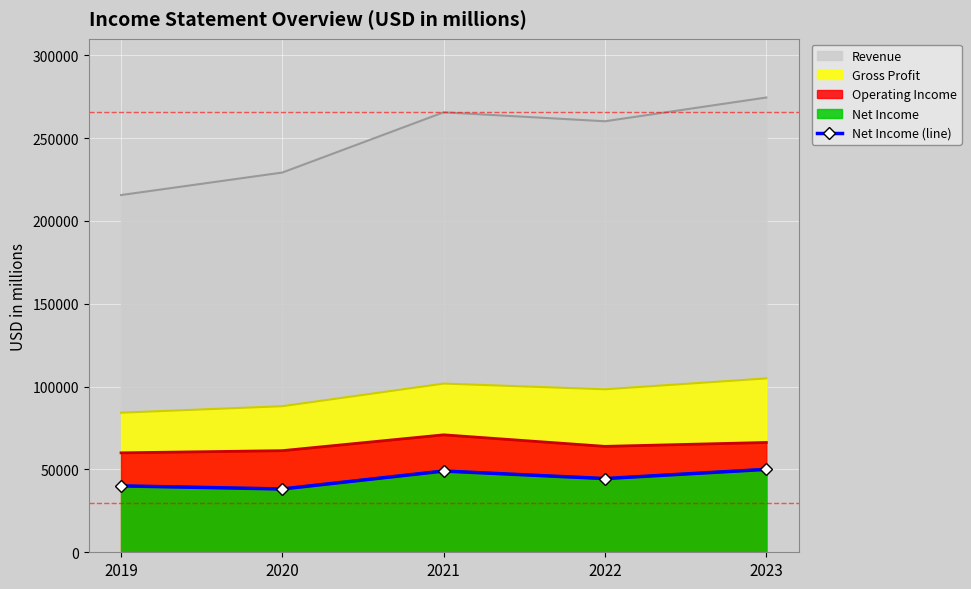

At which category does the data reach its first local peak?

2021